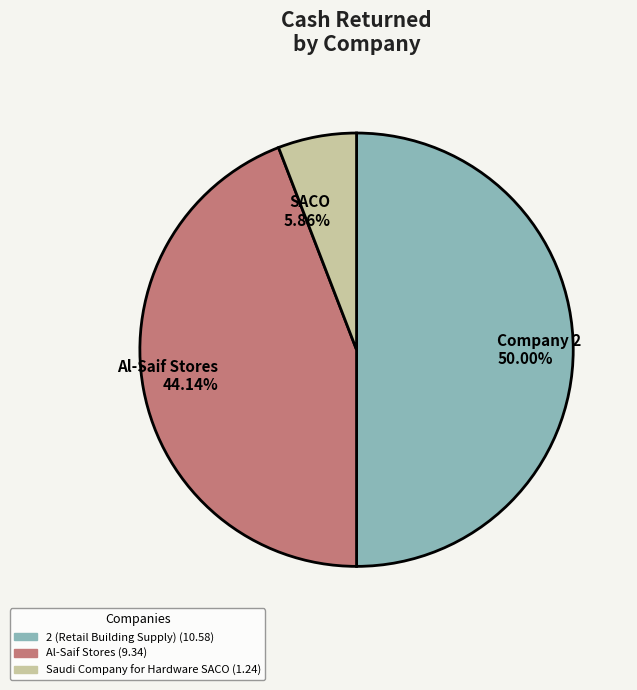

Does any single category account for the majority?

No